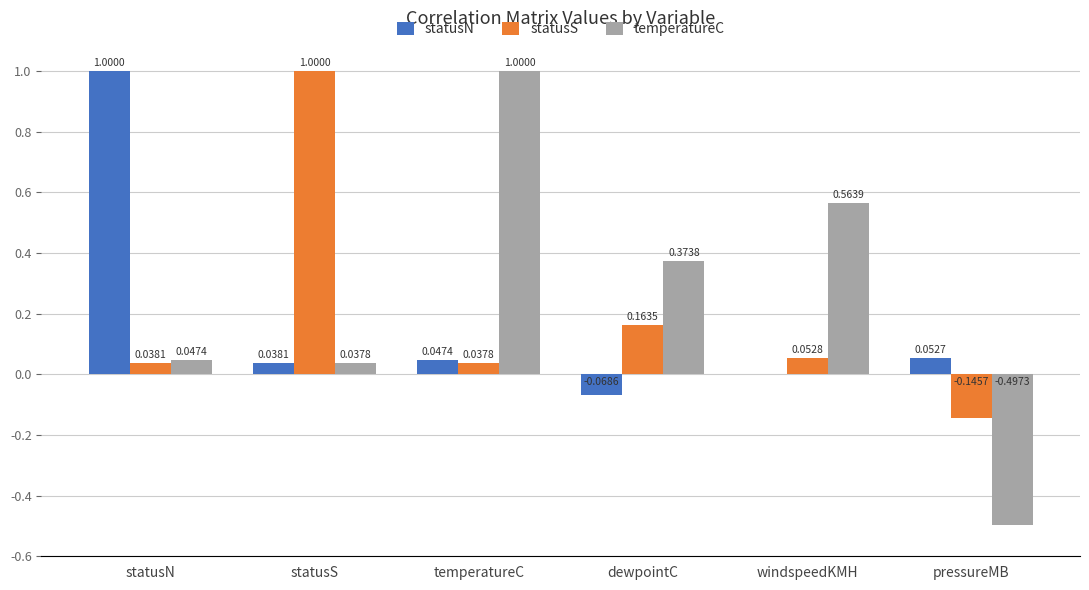

Which series changed the most between dewpointC and pressureMB?

temperatureC